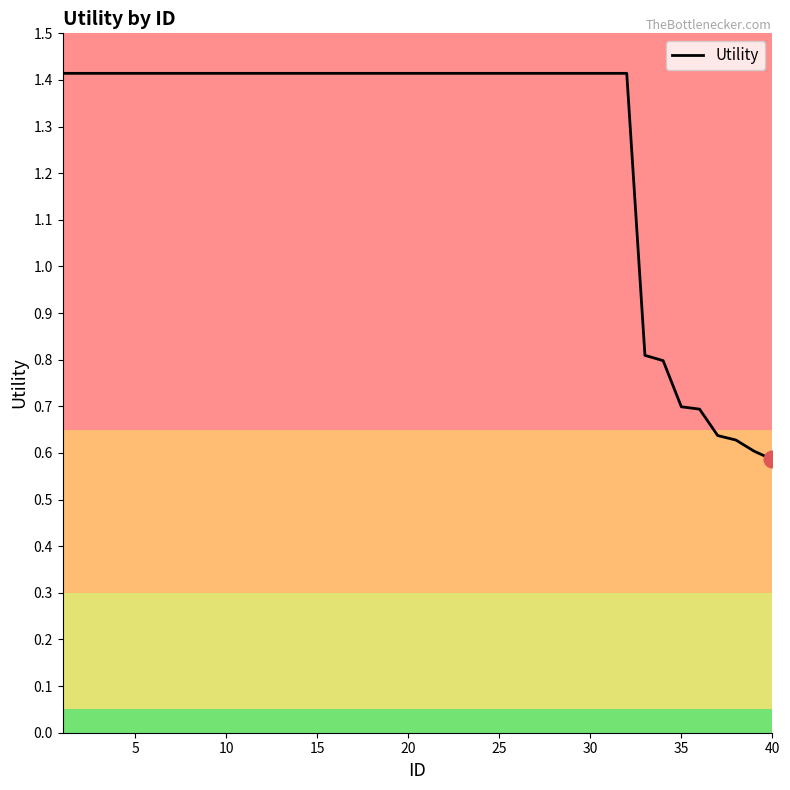

What is the greatest value displayed?

1.4